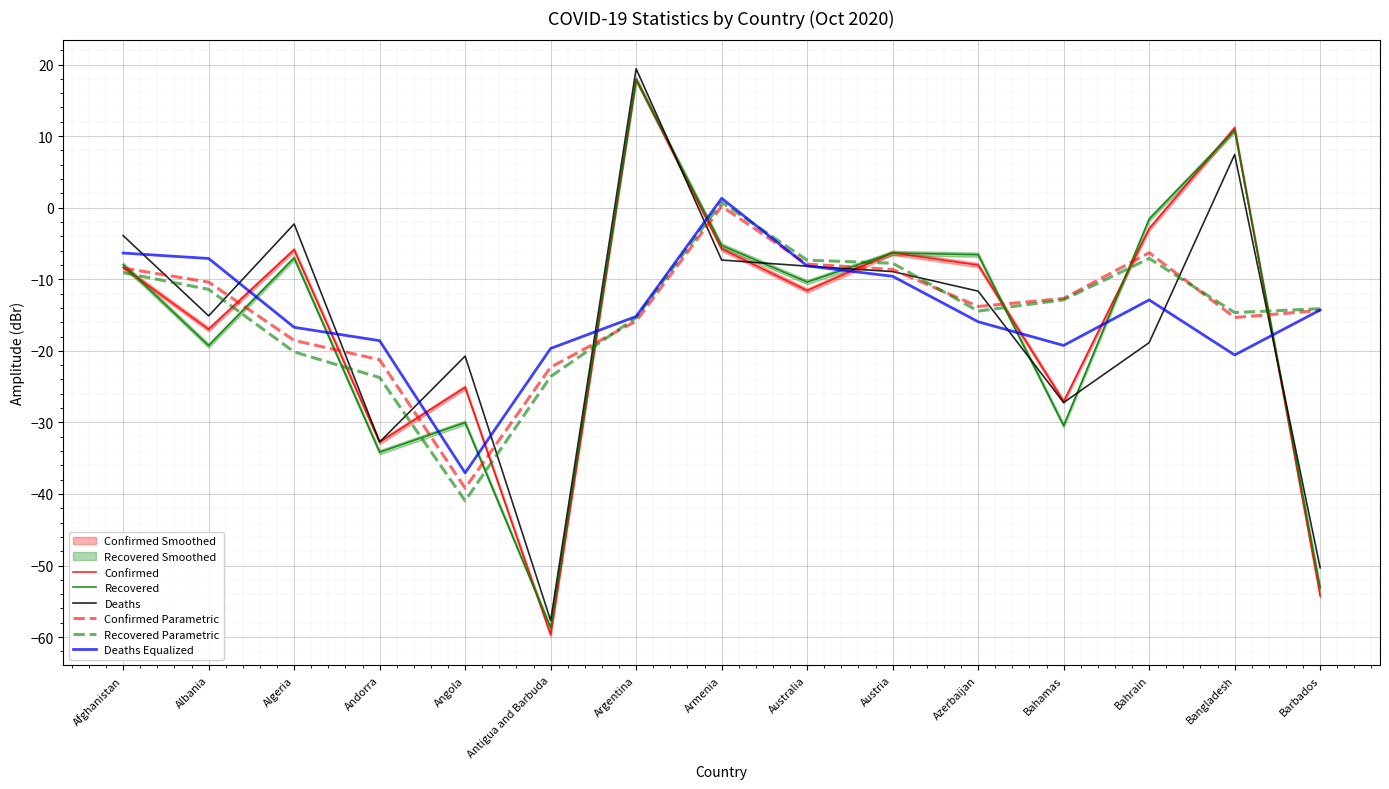

Between which two adjacent categories do Recovered Parametric and Deaths Equalized first intersect?

Armenia and Australia